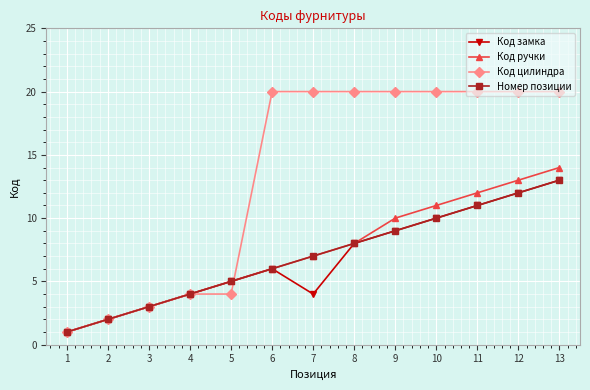

What is the value of the Код цилиндра point at the 4th from the left?

4